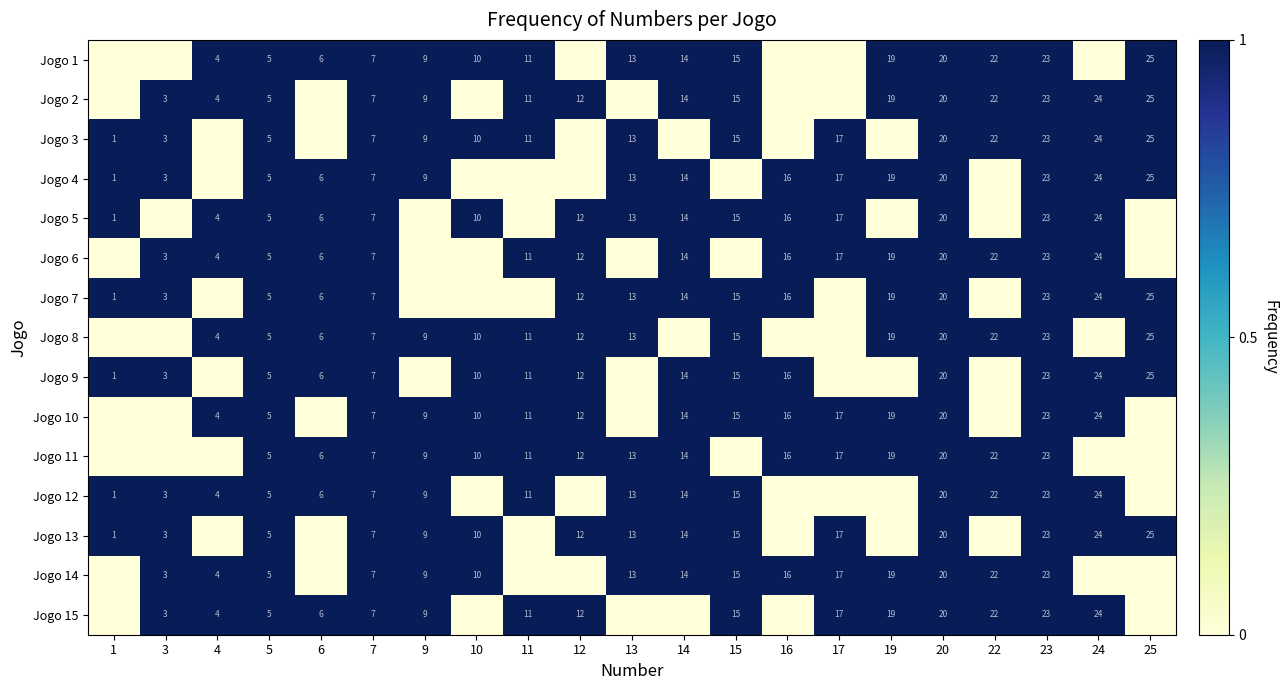

What is the sum of the Jogo 1 values at 9 and 20?

29